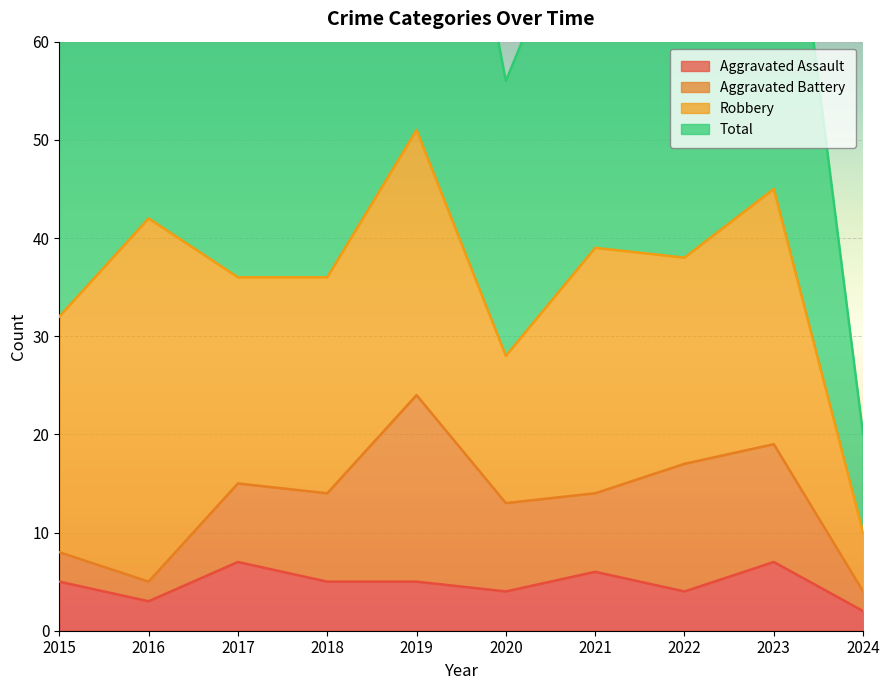

What is the sum of all Total values?

721